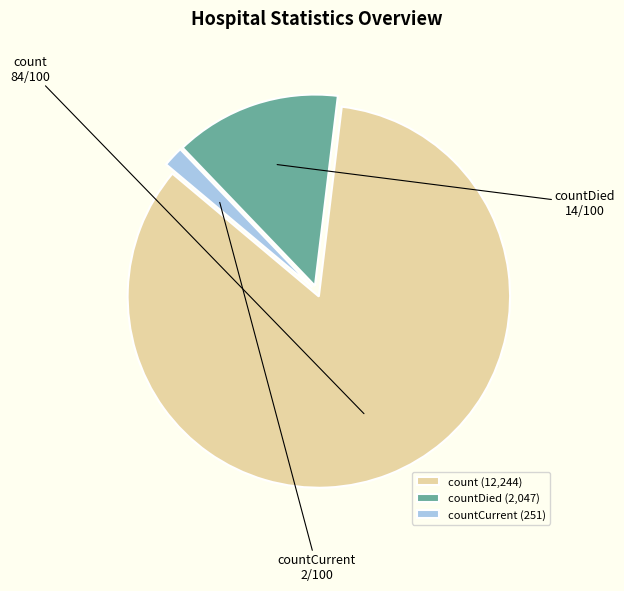

Approximately how many times larger is the value at count compared to countDied?

6.0